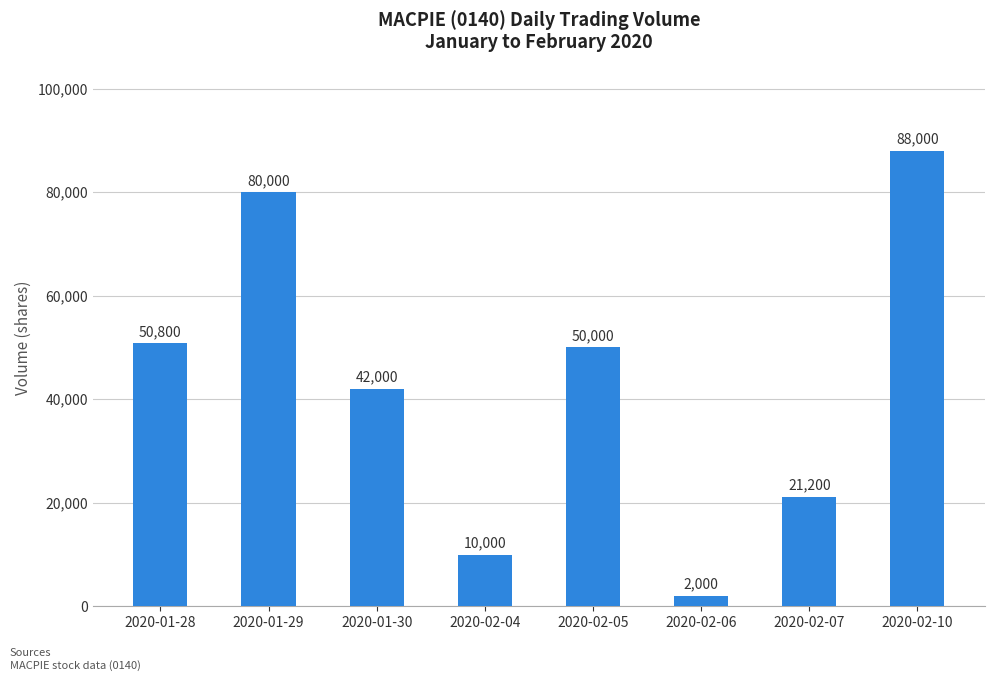

Read the value at 2020-01-29, to the nearest 100.

80000